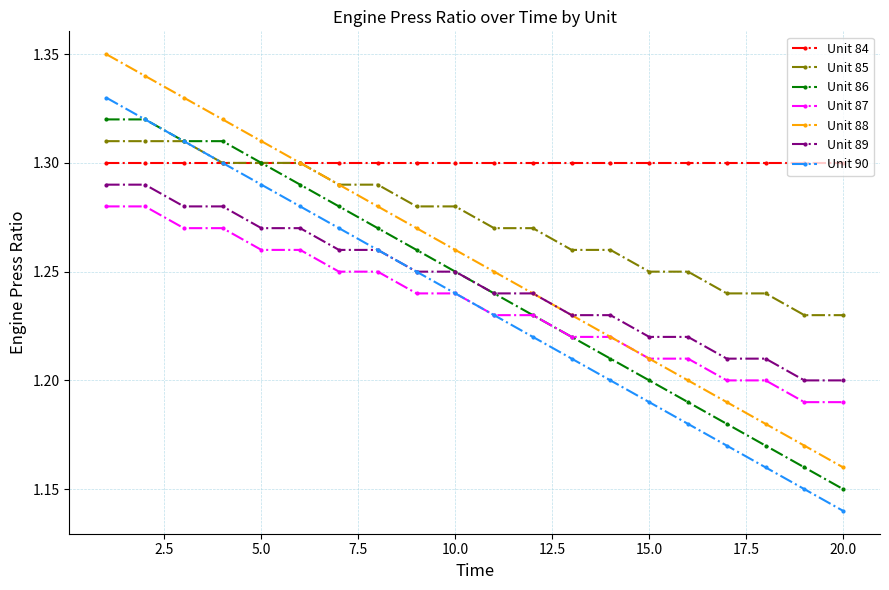

Count the Unit 85 values in the range 1 to 2.

20